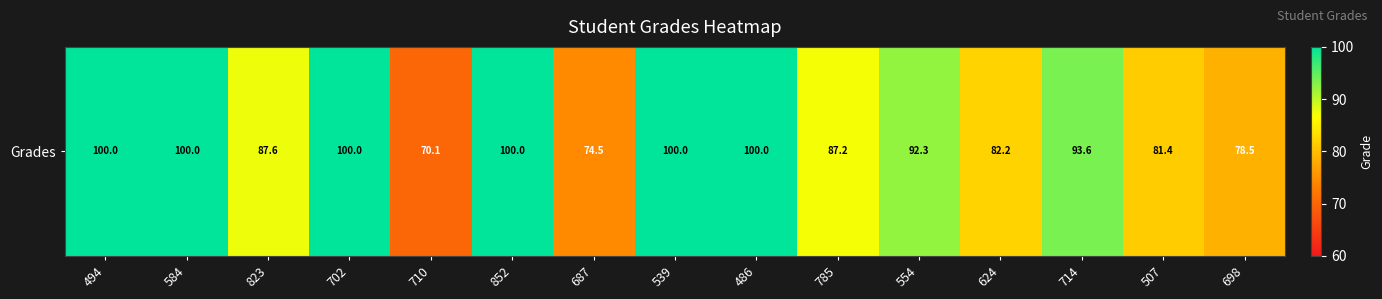

Reading left to right, what are all the values shown in this chart?

494=100.0	584=100.0	823=87.6	702=100.0	710=70.1	852=100.0	687=74.5	539=100.0	486=100.0	785=87.2	554=92.3	624=82.2	714=93.6	507=81.4	698=78.5